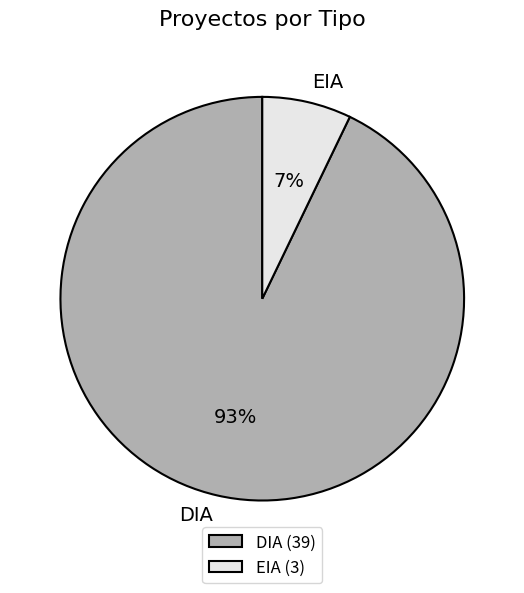

To the nearest percent, what is the difference between the EIA and DIA slice percentages?

86%